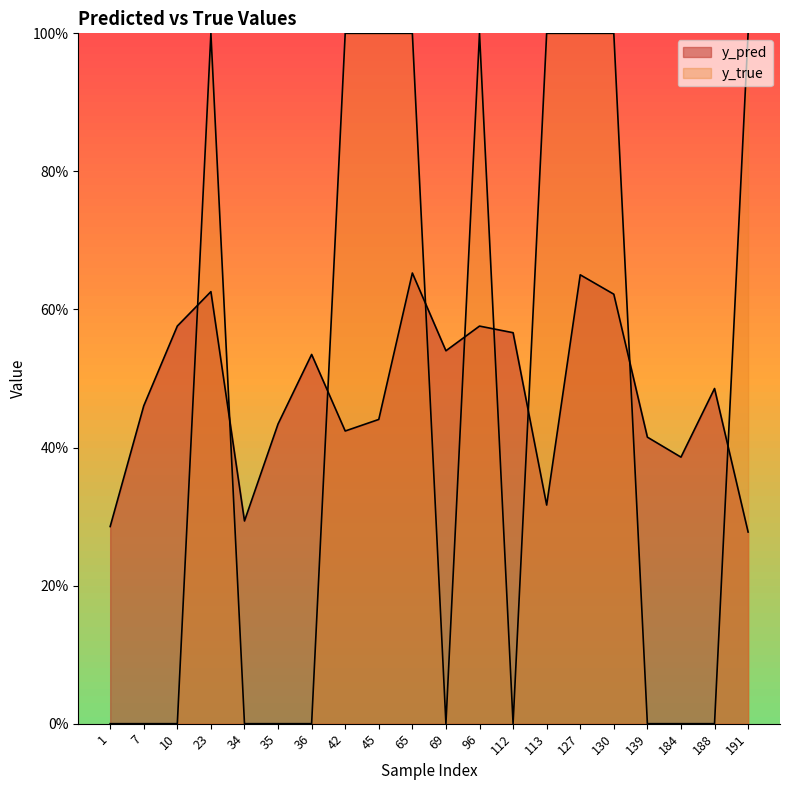

Between which two adjacent categories do y_pred and y_true first intersect?

10 and 23